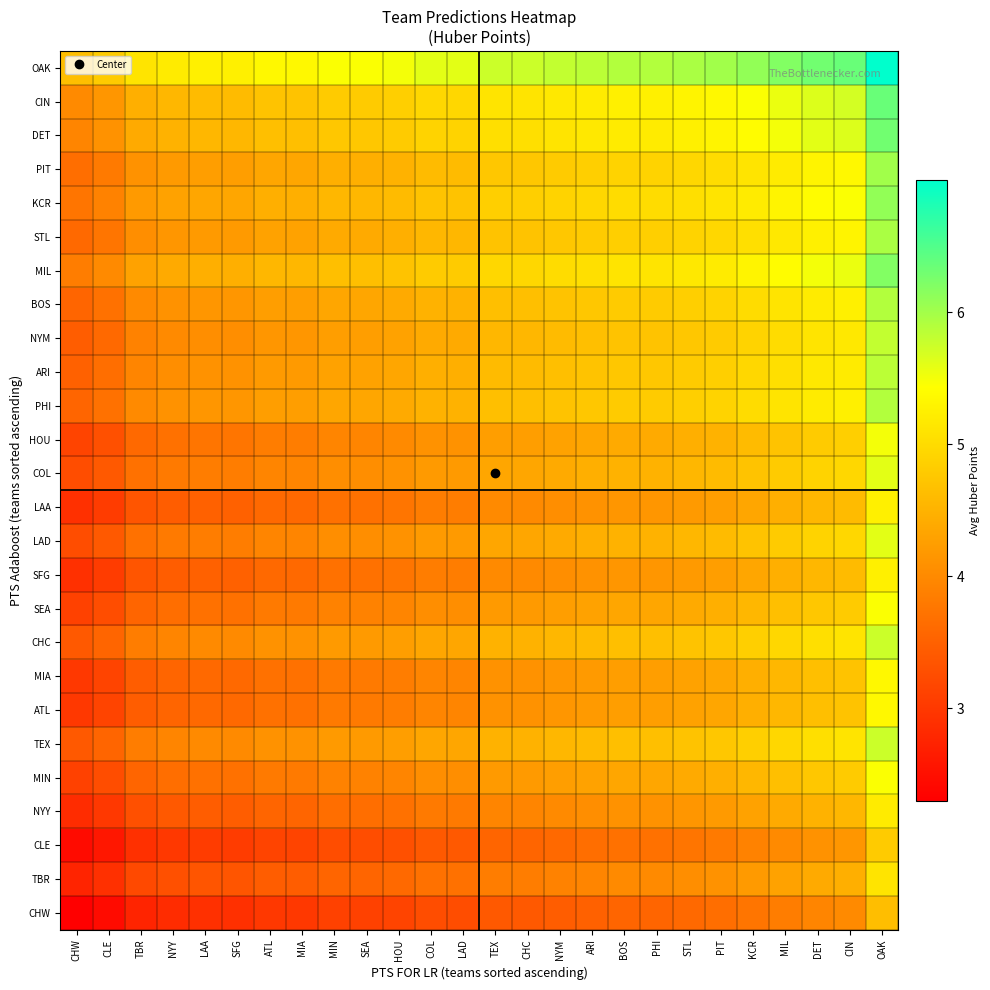

Reading left to right, extract all data points from this chart.

CHW: CHW=2.3	CLE=2.5	TBR=2.8	NYY=2.8	LAA=2.9	SFG=2.9	ATL=3.0	MIA=3.0	MIN=3.1	SEA=3.1	HOU=3.2	COL=3.2	LAD=3.3	TEX=3.4	CHC=3.4	NYM=3.5	ARI=3.5	BOS=3.6	PHI=3.6	STL=3.6	PIT=3.7	KCR=3.8	MIL=3.9	DET=4.0	CIN=4.0	OAK=4.6
TBR: CHW=2.8	CLE=2.9	TBR=3.2	NYY=3.3	LAA=3.4	SFG=3.4	ATL=3.5	MIA=3.5	MIN=3.6	SEA=3.6	HOU=3.6	COL=3.7	LAD=3.7	TEX=3.9	CHC=3.9	NYM=3.9	ARI=4.0	BOS=4.0	PHI=4.0	STL=4.1	PIT=4.1	KCR=4.2	MIL=4.3	DET=4.4	CIN=4.5	OAK=5.1
CLE: CHW=2.5	CLE=2.6	TBR=2.9	NYY=3.0	LAA=3.1	SFG=3.1	ATL=3.2	MIA=3.2	MIN=3.3	SEA=3.3	HOU=3.3	COL=3.4	LAD=3.4	TEX=3.6	CHC=3.6	NYM=3.6	ARI=3.7	BOS=3.7	PHI=3.7	STL=3.8	PIT=3.8	KCR=3.9	MIL=4.0	DET=4.1	CIN=4.2	OAK=4.8
NYY: CHW=2.8	CLE=3.0	TBR=3.3	NYY=3.4	LAA=3.5	SFG=3.5	ATL=3.5	MIA=3.6	MIN=3.7	SEA=3.7	HOU=3.7	COL=3.8	LAD=3.8	TEX=3.9	CHC=4.0	NYM=4.0	ARI=4.1	BOS=4.1	PHI=4.1	STL=4.2	PIT=4.2	KCR=4.3	MIL=4.4	DET=4.5	CIN=4.6	OAK=5.2
MIN: CHW=3.1	CLE=3.3	TBR=3.6	NYY=3.7	LAA=3.7	SFG=3.7	ATL=3.8	MIA=3.8	MIN=3.9	SEA=3.9	HOU=4.0	COL=4.1	LAD=4.1	TEX=4.2	CHC=4.2	NYM=4.3	ARI=4.3	BOS=4.4	PHI=4.4	STL=4.4	PIT=4.5	KCR=4.6	MIL=4.7	DET=4.8	CIN=4.8	OAK=5.5
TEX: CHW=3.4	CLE=3.6	TBR=3.9	NYY=3.9	LAA=4.0	SFG=4.0	ATL=4.1	MIA=4.1	MIN=4.2	SEA=4.2	HOU=4.3	COL=4.3	LAD=4.4	TEX=4.5	CHC=4.5	NYM=4.6	ARI=4.6	BOS=4.7	PHI=4.7	STL=4.7	PIT=4.8	KCR=4.9	MIL=5.0	DET=5.1	CIN=5.1	OAK=5.7
ATL: CHW=3.0	CLE=3.2	TBR=3.5	NYY=3.5	LAA=3.6	SFG=3.6	ATL=3.7	MIA=3.7	MIN=3.8	SEA=3.8	HOU=3.9	COL=3.9	LAD=4.0	TEX=4.1	CHC=4.1	NYM=4.2	ARI=4.2	BOS=4.3	PHI=4.3	STL=4.3	PIT=4.4	KCR=4.5	MIL=4.6	DET=4.7	CIN=4.7	OAK=5.3
MIA: CHW=3.0	CLE=3.2	TBR=3.5	NYY=3.6	LAA=3.6	SFG=3.6	ATL=3.7	MIA=3.7	MIN=3.8	SEA=3.8	HOU=3.9	COL=4.0	LAD=4.0	TEX=4.1	CHC=4.1	NYM=4.2	ARI=4.2	BOS=4.3	PHI=4.3	STL=4.3	PIT=4.4	KCR=4.5	MIL=4.6	DET=4.7	CIN=4.7	OAK=5.4
CHC: CHW=3.4	CLE=3.6	TBR=3.9	NYY=4.0	LAA=4.0	SFG=4.0	ATL=4.1	MIA=4.1	MIN=4.2	SEA=4.2	HOU=4.3	COL=4.4	LAD=4.4	TEX=4.5	CHC=4.5	NYM=4.6	ARI=4.6	BOS=4.7	PHI=4.7	STL=4.7	PIT=4.8	KCR=4.9	MIL=5.0	DET=5.1	CIN=5.1	OAK=5.8
SEA: CHW=3.1	CLE=3.3	TBR=3.6	NYY=3.7	LAA=3.7	SFG=3.7	ATL=3.8	MIA=3.8	MIN=3.9	SEA=3.9	HOU=4.0	COL=4.1	LAD=4.1	TEX=4.2	CHC=4.2	NYM=4.3	ARI=4.3	BOS=4.4	PHI=4.4	STL=4.4	PIT=4.5	KCR=4.6	MIL=4.7	DET=4.8	CIN=4.8	OAK=5.5
SFG: CHW=2.9	CLE=3.1	TBR=3.4	NYY=3.5	LAA=3.5	SFG=3.5	ATL=3.6	MIA=3.6	MIN=3.7	SEA=3.7	HOU=3.8	COL=3.9	LAD=3.9	TEX=4.0	CHC=4.0	NYM=4.1	ARI=4.1	BOS=4.2	PHI=4.2	STL=4.2	PIT=4.3	KCR=4.4	MIL=4.5	DET=4.6	CIN=4.6	OAK=5.3
LAD: CHW=3.3	CLE=3.4	TBR=3.7	NYY=3.8	LAA=3.9	SFG=3.9	ATL=4.0	MIA=4.0	MIN=4.1	SEA=4.1	HOU=4.1	COL=4.2	LAD=4.2	TEX=4.4	CHC=4.4	NYM=4.4	ARI=4.5	BOS=4.5	PHI=4.5	STL=4.6	PIT=4.6	KCR=4.7	MIL=4.8	DET=4.9	CIN=5.0	OAK=5.6
LAA: CHW=2.9	CLE=3.1	TBR=3.4	NYY=3.5	LAA=3.5	SFG=3.5	ATL=3.6	MIA=3.6	MIN=3.7	SEA=3.7	HOU=3.8	COL=3.9	LAD=3.9	TEX=4.0	CHC=4.0	NYM=4.1	ARI=4.1	BOS=4.2	PHI=4.2	STL=4.2	PIT=4.3	KCR=4.4	MIL=4.5	DET=4.6	CIN=4.6	OAK=5.2
COL: CHW=3.2	CLE=3.4	TBR=3.7	NYY=3.8	LAA=3.9	SFG=3.9	ATL=3.9	MIA=4.0	MIN=4.1	SEA=4.1	HOU=4.1	COL=4.2	LAD=4.2	TEX=4.3	CHC=4.4	NYM=4.4	ARI=4.5	BOS=4.5	PHI=4.5	STL=4.6	PIT=4.6	KCR=4.7	MIL=4.8	DET=4.9	CIN=5.0	OAK=5.6
HOU: CHW=3.2	CLE=3.3	TBR=3.6	NYY=3.7	LAA=3.8	SFG=3.8	ATL=3.9	MIA=3.9	MIN=4.0	SEA=4.0	HOU=4.0	COL=4.1	LAD=4.1	TEX=4.3	CHC=4.3	NYM=4.3	ARI=4.4	BOS=4.4	PHI=4.4	STL=4.5	PIT=4.5	KCR=4.6	MIL=4.7	DET=4.8	CIN=4.9	OAK=5.5
PHI: CHW=3.6	CLE=3.7	TBR=4.0	NYY=4.1	LAA=4.2	SFG=4.2	ATL=4.3	MIA=4.3	MIN=4.4	SEA=4.4	HOU=4.4	COL=4.5	LAD=4.5	TEX=4.7	CHC=4.7	NYM=4.7	ARI=4.8	BOS=4.8	PHI=4.8	STL=4.9	PIT=4.9	KCR=5.0	MIL=5.1	DET=5.2	CIN=5.3	OAK=5.9
ARI: CHW=3.5	CLE=3.7	TBR=4.0	NYY=4.1	LAA=4.1	SFG=4.1	ATL=4.2	MIA=4.2	MIN=4.3	SEA=4.3	HOU=4.4	COL=4.5	LAD=4.5	TEX=4.6	CHC=4.6	NYM=4.7	ARI=4.7	BOS=4.8	PHI=4.8	STL=4.8	PIT=4.9	KCR=5.0	MIL=5.1	DET=5.2	CIN=5.2	OAK=5.9
NYM: CHW=3.5	CLE=3.6	TBR=3.9	NYY=4.0	LAA=4.1	SFG=4.1	ATL=4.2	MIA=4.2	MIN=4.3	SEA=4.3	HOU=4.3	COL=4.4	LAD=4.4	TEX=4.6	CHC=4.6	NYM=4.6	ARI=4.7	BOS=4.7	PHI=4.7	STL=4.8	PIT=4.8	KCR=4.9	MIL=5.0	DET=5.1	CIN=5.2	OAK=5.8
BOS: CHW=3.6	CLE=3.7	TBR=4.0	NYY=4.1	LAA=4.2	SFG=4.2	ATL=4.3	MIA=4.3	MIN=4.4	SEA=4.4	HOU=4.4	COL=4.5	LAD=4.5	TEX=4.7	CHC=4.7	NYM=4.7	ARI=4.8	BOS=4.8	PHI=4.8	STL=4.9	PIT=4.9	KCR=5.0	MIL=5.1	DET=5.2	CIN=5.3	OAK=5.9
MIL: CHW=3.9	CLE=4.0	TBR=4.3	NYY=4.4	LAA=4.5	SFG=4.5	ATL=4.6	MIA=4.6	MIN=4.7	SEA=4.7	HOU=4.7	COL=4.8	LAD=4.8	TEX=5.0	CHC=5.0	NYM=5.0	ARI=5.1	BOS=5.1	PHI=5.1	STL=5.2	PIT=5.2	KCR=5.3	MIL=5.4	DET=5.5	CIN=5.6	OAK=6.2
STL: CHW=3.6	CLE=3.8	TBR=4.1	NYY=4.2	LAA=4.2	SFG=4.2	ATL=4.3	MIA=4.3	MIN=4.4	SEA=4.4	HOU=4.5	COL=4.6	LAD=4.6	TEX=4.7	CHC=4.7	NYM=4.8	ARI=4.8	BOS=4.9	PHI=4.9	STL=4.9	PIT=5.0	KCR=5.1	MIL=5.2	DET=5.3	CIN=5.3	OAK=6.0
KCR: CHW=3.8	CLE=3.9	TBR=4.2	NYY=4.3	LAA=4.4	SFG=4.4	ATL=4.5	MIA=4.5	MIN=4.6	SEA=4.6	HOU=4.6	COL=4.7	LAD=4.7	TEX=4.9	CHC=4.9	NYM=4.9	ARI=5.0	BOS=5.0	PHI=5.0	STL=5.1	PIT=5.1	KCR=5.2	MIL=5.3	DET=5.4	CIN=5.5	OAK=6.1
PIT: CHW=3.7	CLE=3.8	TBR=4.1	NYY=4.2	LAA=4.3	SFG=4.3	ATL=4.4	MIA=4.4	MIN=4.5	SEA=4.5	HOU=4.5	COL=4.6	LAD=4.6	TEX=4.8	CHC=4.8	NYM=4.8	ARI=4.9	BOS=4.9	PHI=4.9	STL=5.0	PIT=5.0	KCR=5.1	MIL=5.2	DET=5.3	CIN=5.4	OAK=6.0
DET: CHW=4.0	CLE=4.1	TBR=4.4	NYY=4.5	LAA=4.6	SFG=4.6	ATL=4.7	MIA=4.7	MIN=4.8	SEA=4.8	HOU=4.8	COL=4.9	LAD=4.9	TEX=5.1	CHC=5.1	NYM=5.1	ARI=5.2	BOS=5.2	PHI=5.2	STL=5.3	PIT=5.3	KCR=5.4	MIL=5.5	DET=5.6	CIN=5.7	OAK=6.3
CIN: CHW=4.0	CLE=4.2	TBR=4.5	NYY=4.6	LAA=4.6	SFG=4.6	ATL=4.7	MIA=4.7	MIN=4.8	SEA=4.8	HOU=4.9	COL=5.0	LAD=5.0	TEX=5.1	CHC=5.1	NYM=5.2	ARI=5.2	BOS=5.3	PHI=5.3	STL=5.3	PIT=5.4	KCR=5.5	MIL=5.6	DET=5.7	CIN=5.7	OAK=6.4
OAK: CHW=4.6	CLE=4.8	TBR=5.1	NYY=5.2	LAA=5.2	SFG=5.3	ATL=5.3	MIA=5.4	MIN=5.5	SEA=5.5	HOU=5.5	COL=5.6	LAD=5.6	TEX=5.7	CHC=5.8	NYM=5.8	ARI=5.9	BOS=5.9	PHI=5.9	STL=6.0	PIT=6.0	KCR=6.1	MIL=6.2	DET=6.3	CIN=6.4	OAK=7.0